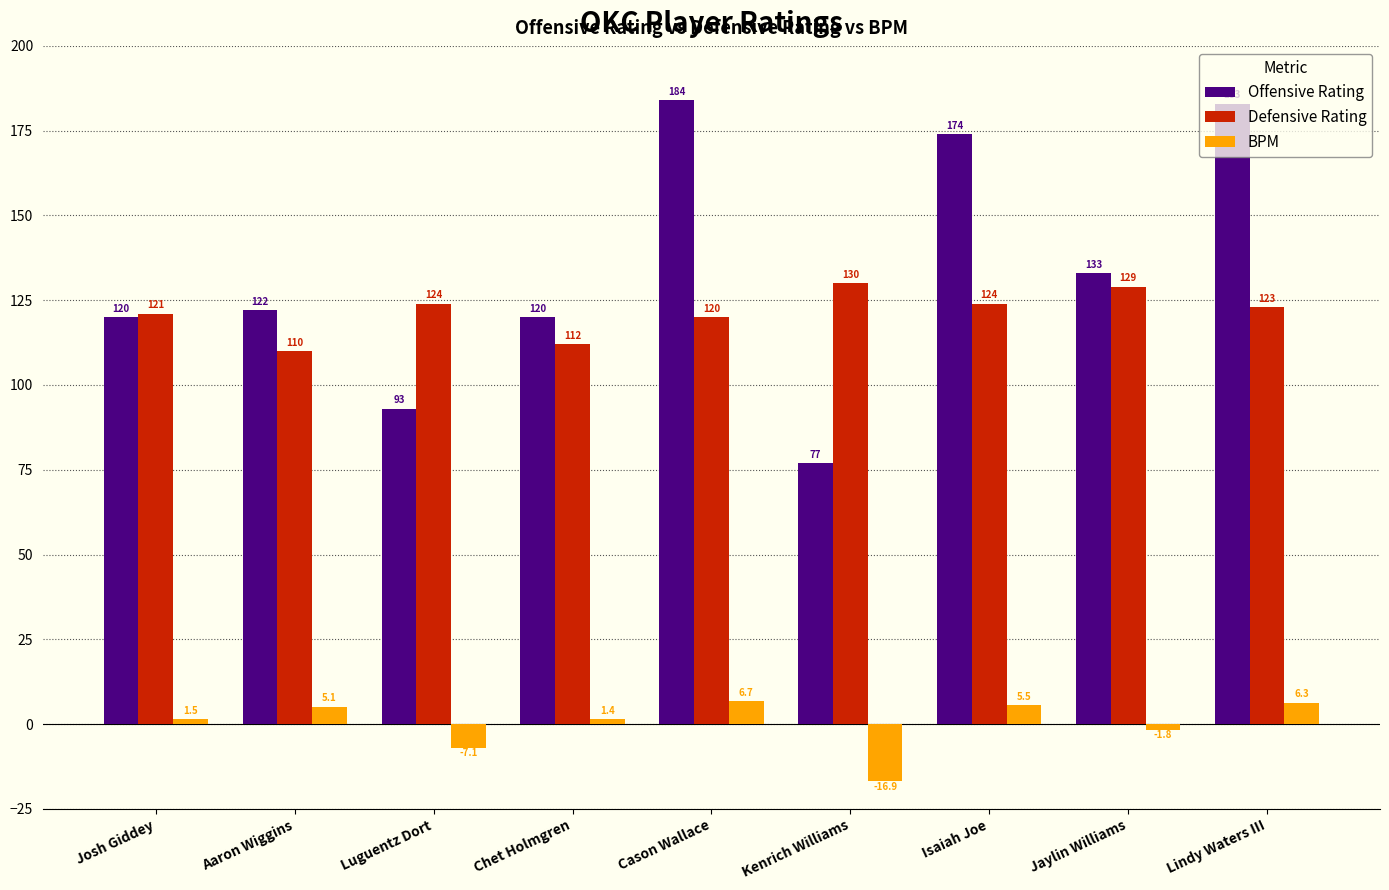

What is the sum of all BPM values?

0.7